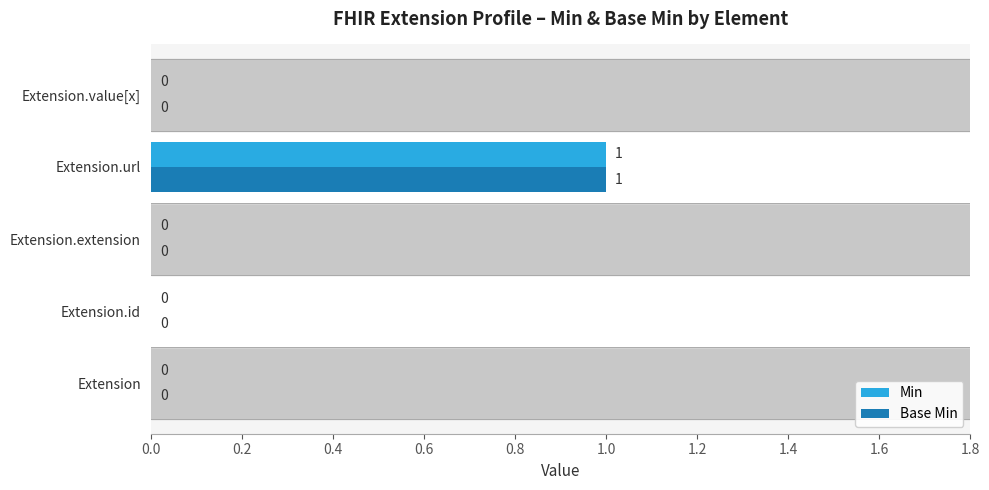

What are all the series names shown in the legend?

Min, Base Min